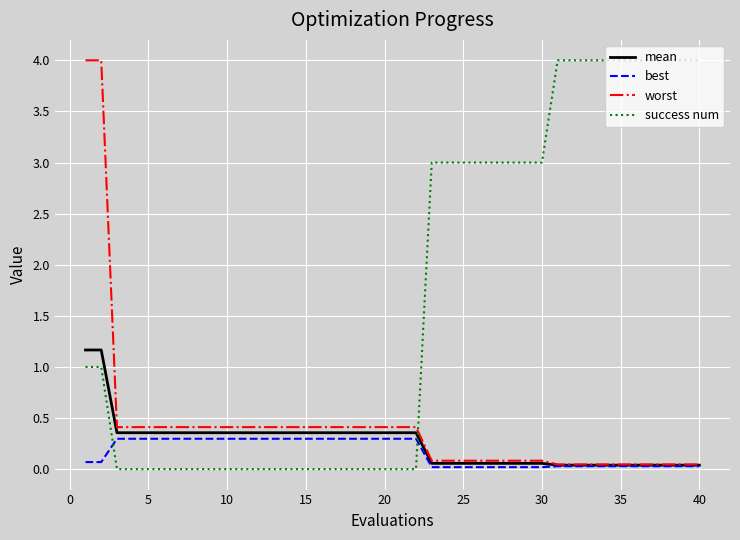

What are all the series names shown in the legend?

mean, best, worst, success num